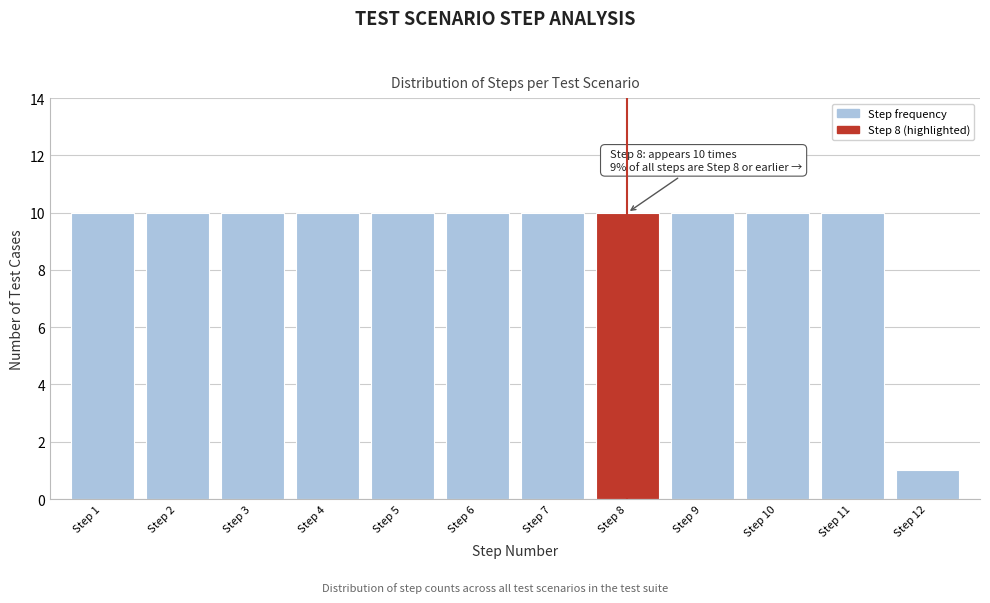

Reading right to left, transcribe all the data shown in this chart.

1	10	10	10	10	10	10	10	10	10	10	10